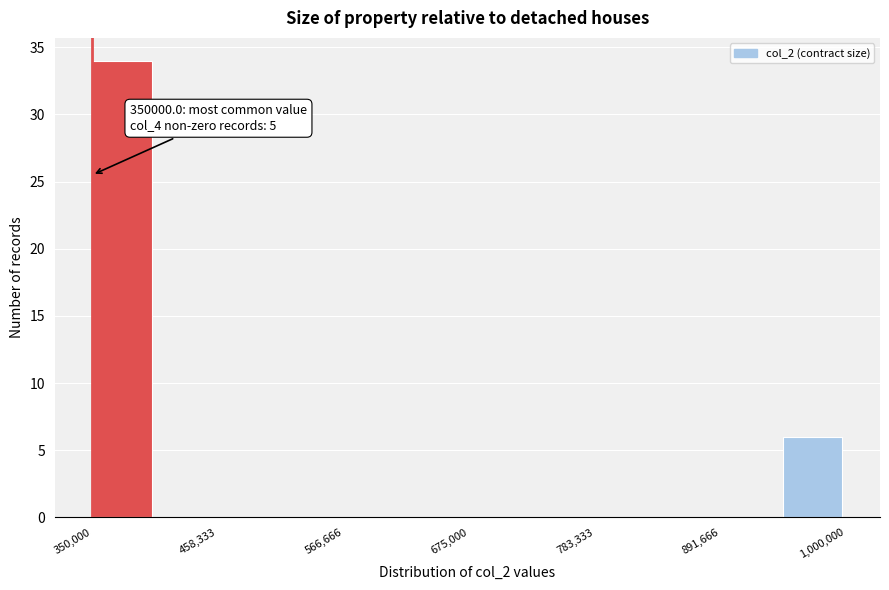

Around what value on the x-axis is the tallest bar? Give the approximate position of its centre, as read against the axis.

380000